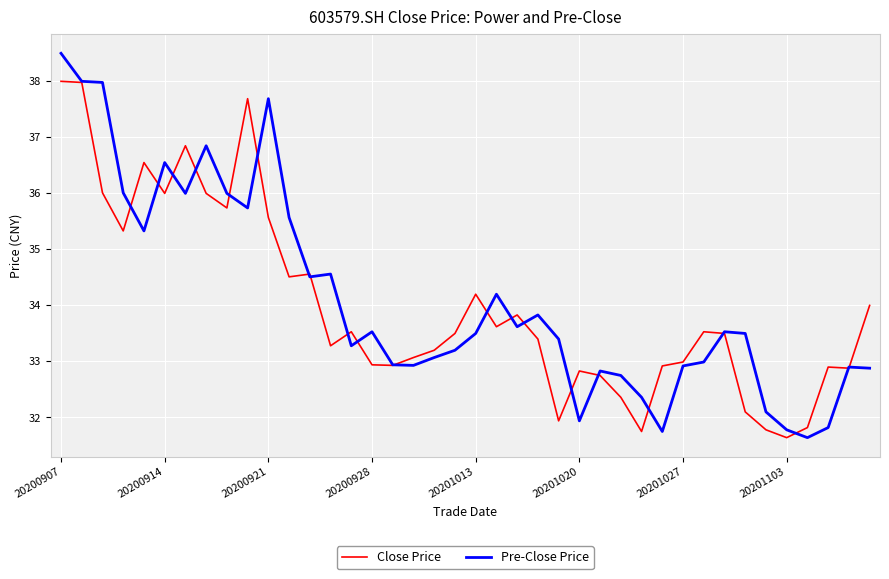

Rank the series by their maximum value, from highest to lowest.

Pre-Close Price, Close Price